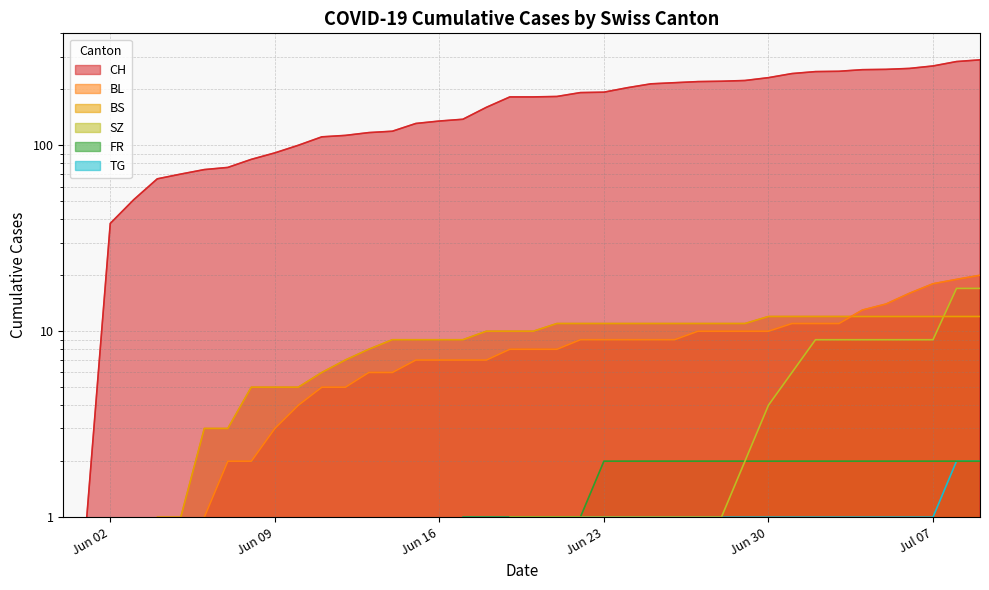

At which label is FR closest to 1?

2020-06-17